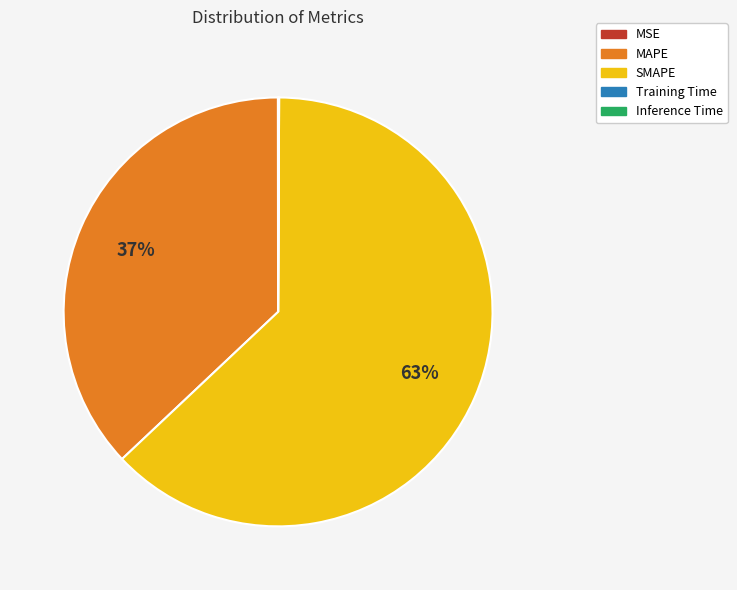

Which slice is the largest?

SMAPE